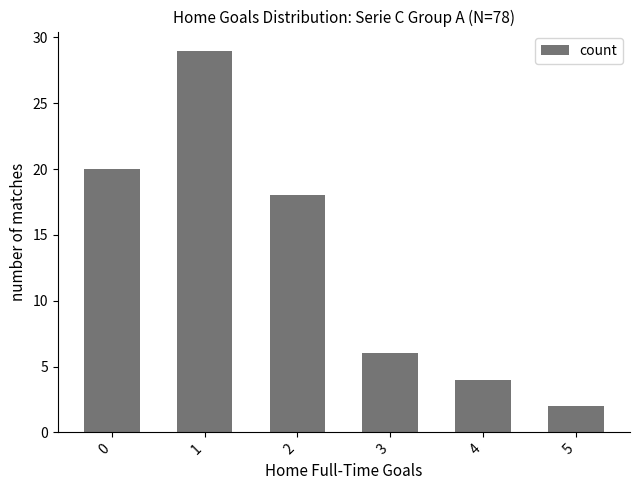

Which category has the lowest value across all series?

5